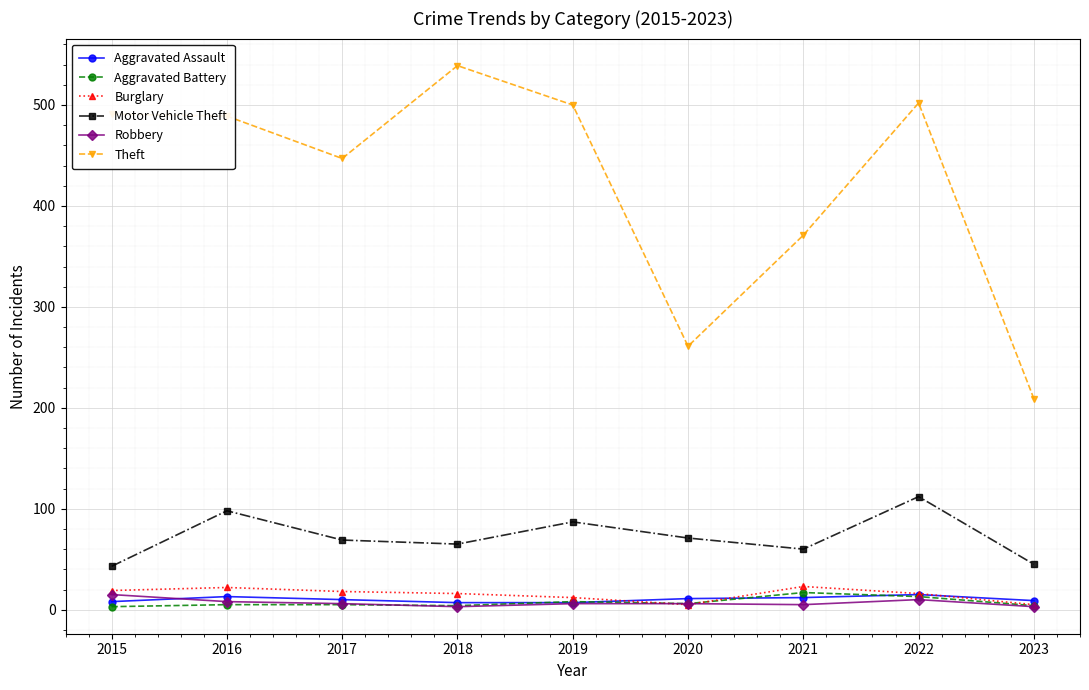

The value of Motor Vehicle Theft at 2017 is 99. True or false?

False